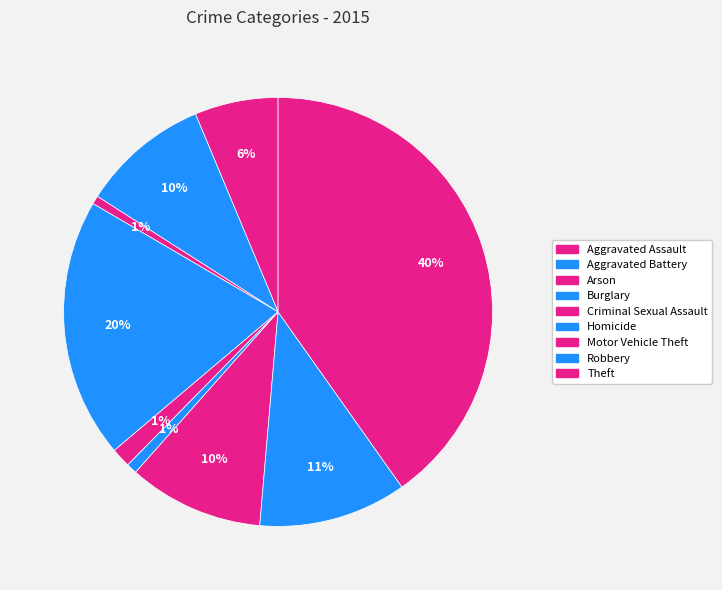

The Homicide slice represents 1% of the pie. True or false?

True